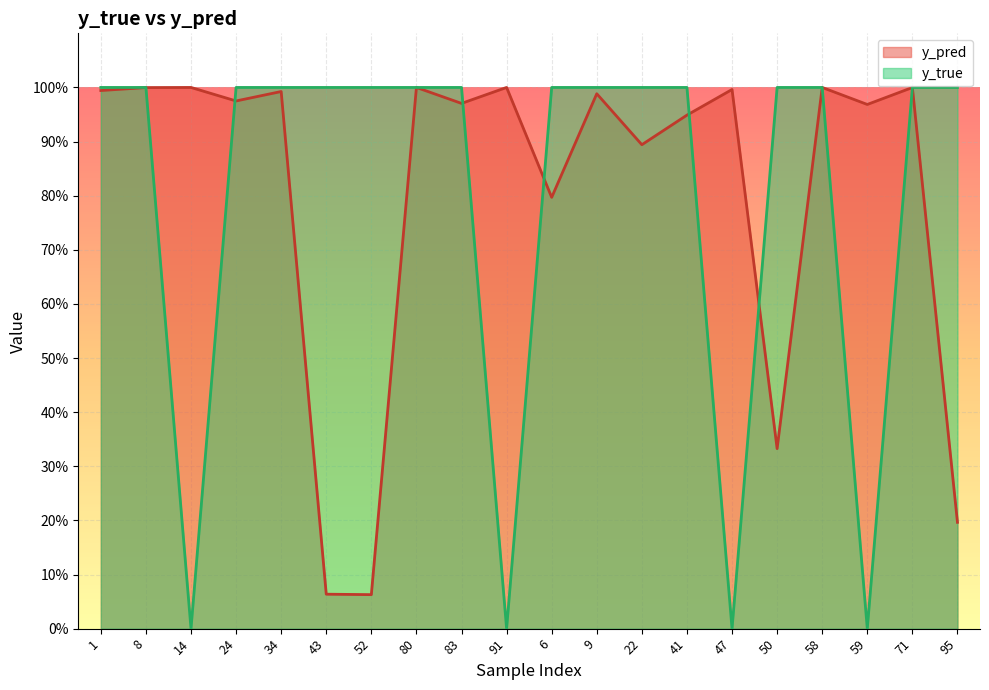

Does the chart display data point markers on the line(s)?

No